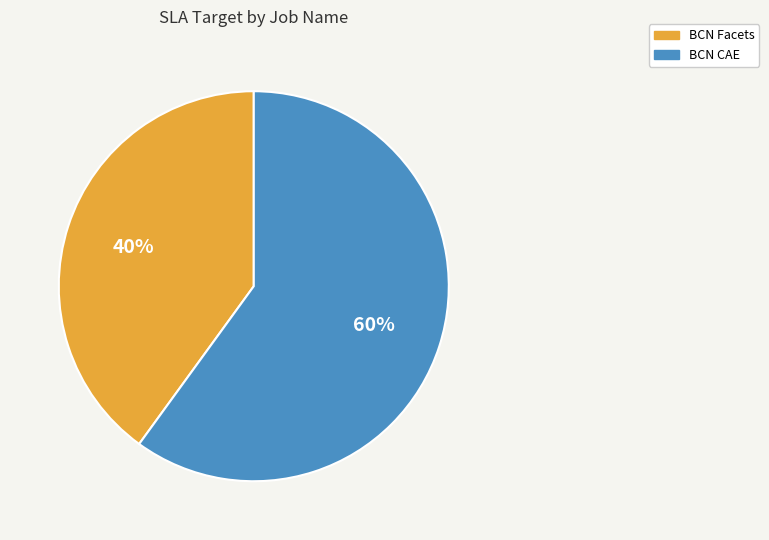

Is the sum of BCN Facets and BCN CAE greater than half?

Yes